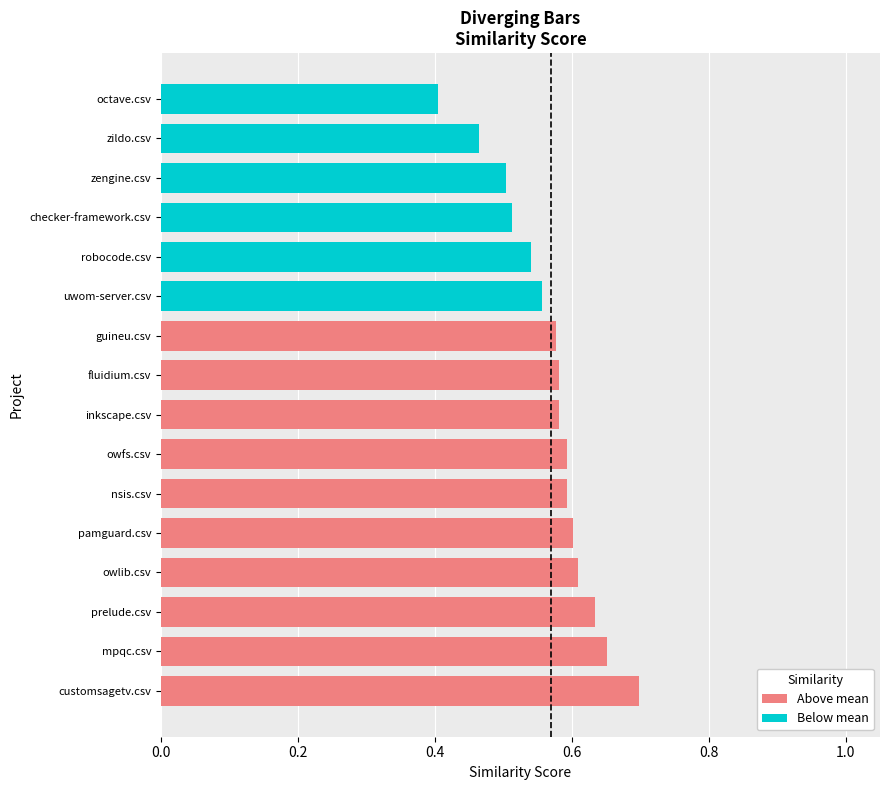

How many Above mean values are between 0 and 1?

10